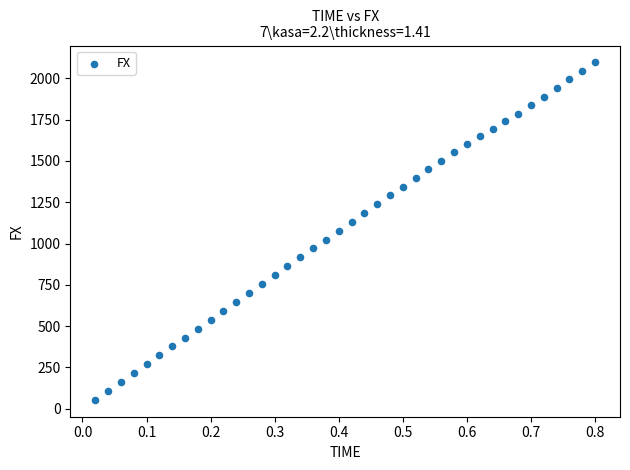

What is the range of Y values (max minus min)?

2043.0